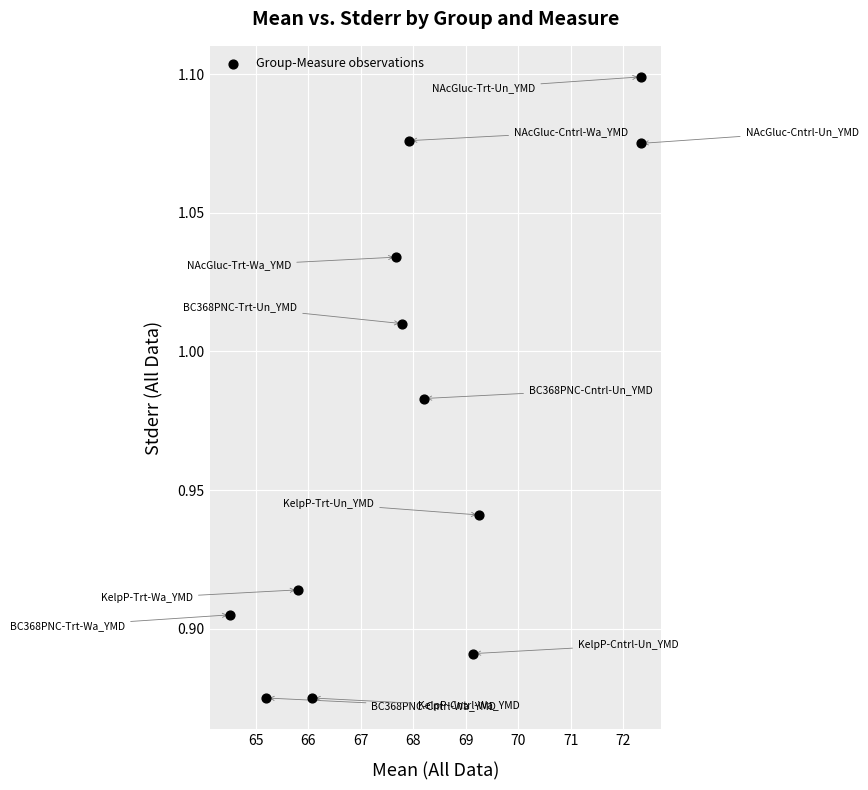

What is the range of X values (max minus min)?

7.8